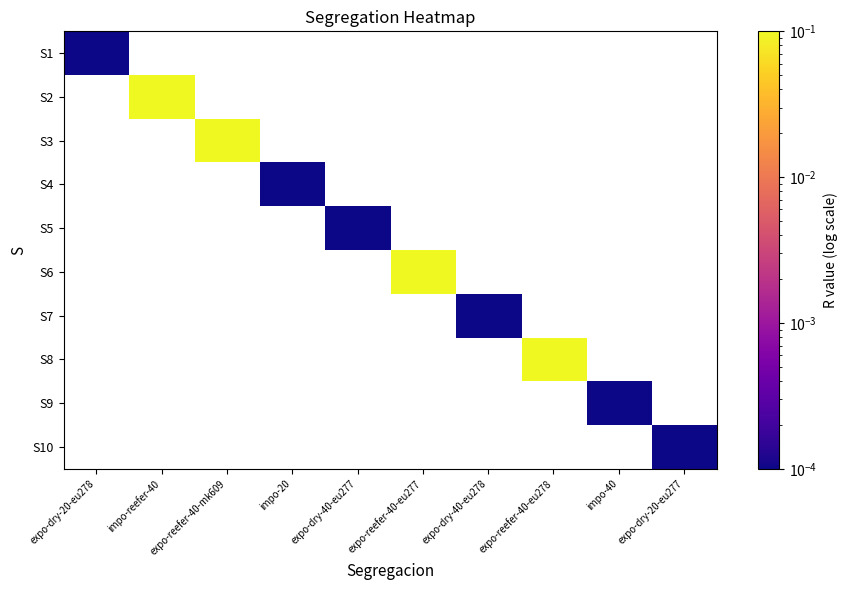

How many series are shown in this chart?

10